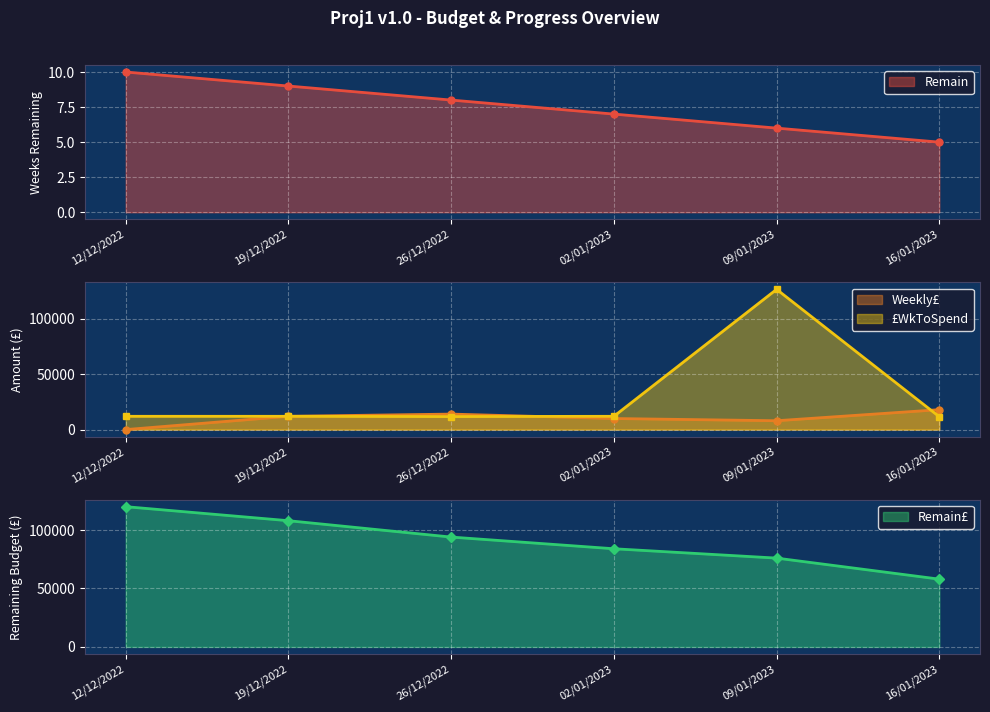

At which category does £WkToSpend reach its first local valley?

26/12/2022